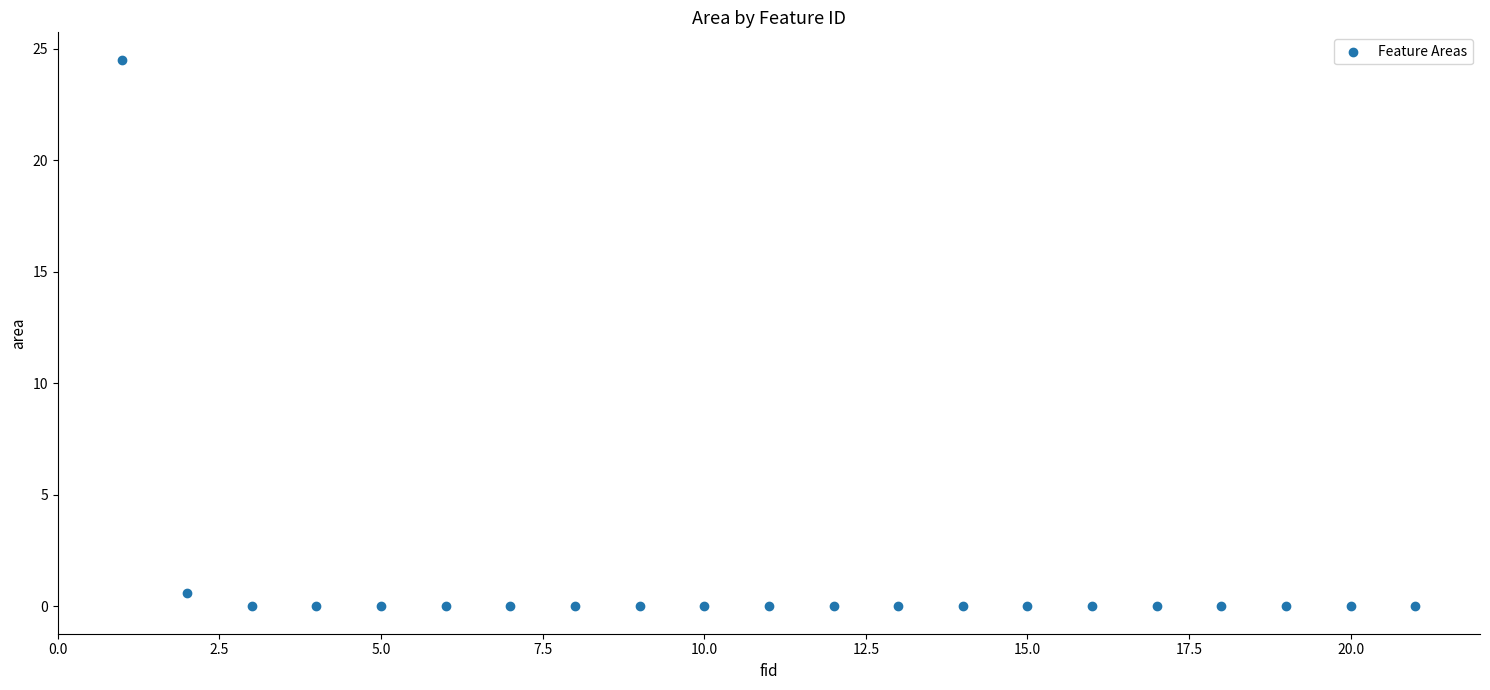

What Y value in the scatter plot is closest to 12?

0.6